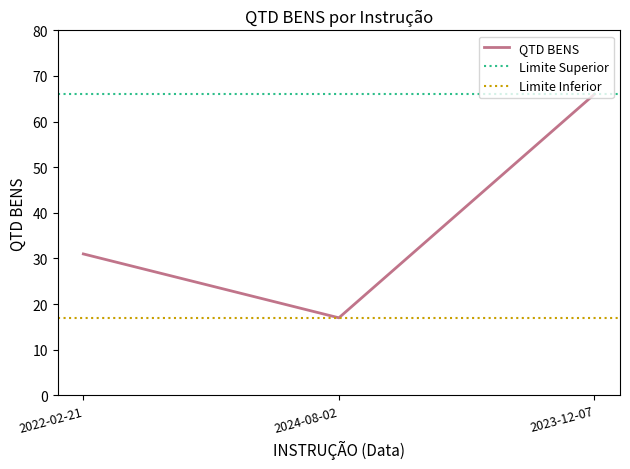

Which has a higher value, 2022-02-21 or 2024-08-02?

2022-02-21